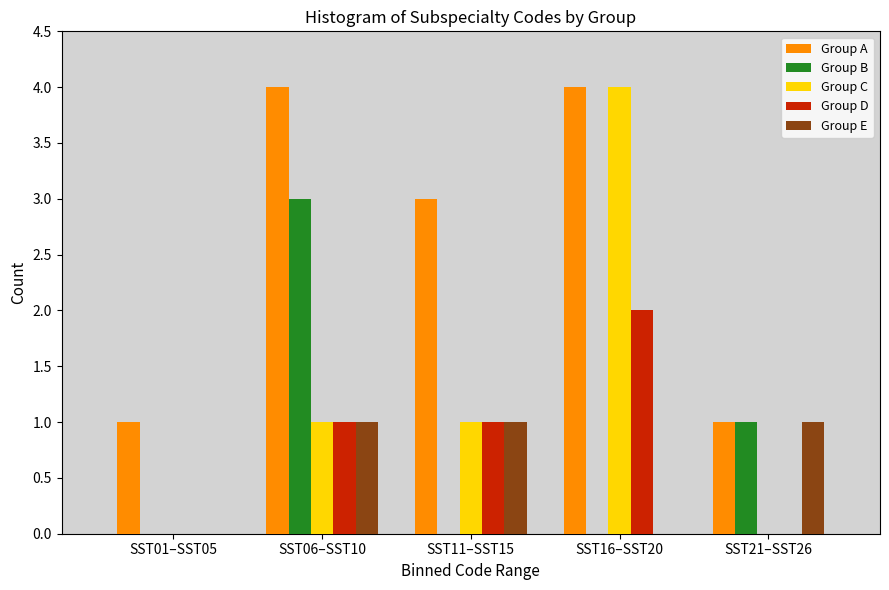

Reading right to left, list all the values displayed in this chart.

Group A: SST21–SST26=1	SST16–SST20=4	SST11–SST15=3	SST06–SST10=4	SST01–SST05=1
Group B: SST21–SST26=1	SST16–SST20=0	SST11–SST15=0	SST06–SST10=3	SST01–SST05=0
Group C: SST21–SST26=0	SST16–SST20=4	SST11–SST15=1	SST06–SST10=1	SST01–SST05=0
Group D: SST21–SST26=0	SST16–SST20=2	SST11–SST15=1	SST06–SST10=1	SST01–SST05=0
Group E: SST21–SST26=1	SST16–SST20=0	SST11–SST15=1	SST06–SST10=1	SST01–SST05=0